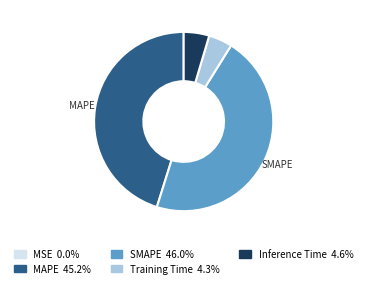

Which slice is the largest?

SMAPE